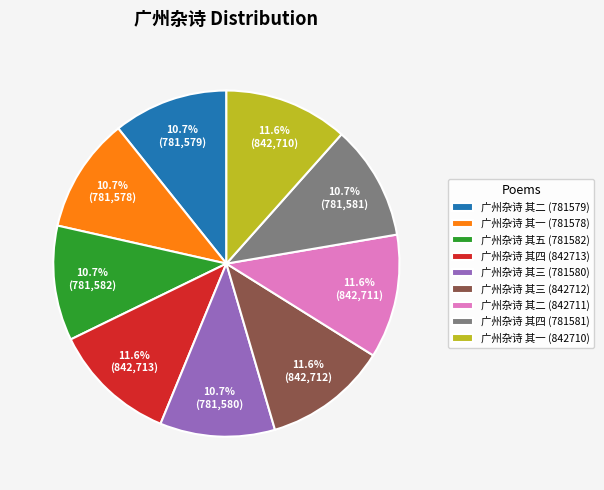

How many slices are in this pie chart?

9